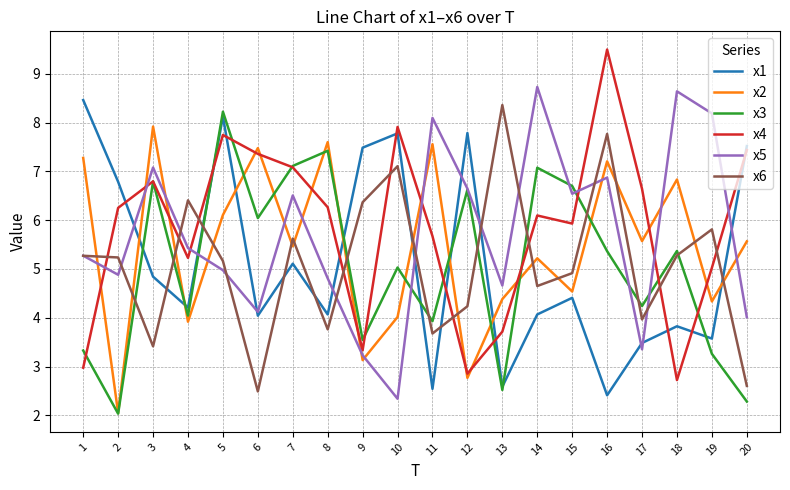

At which category does x6 reach its first local valley?

3